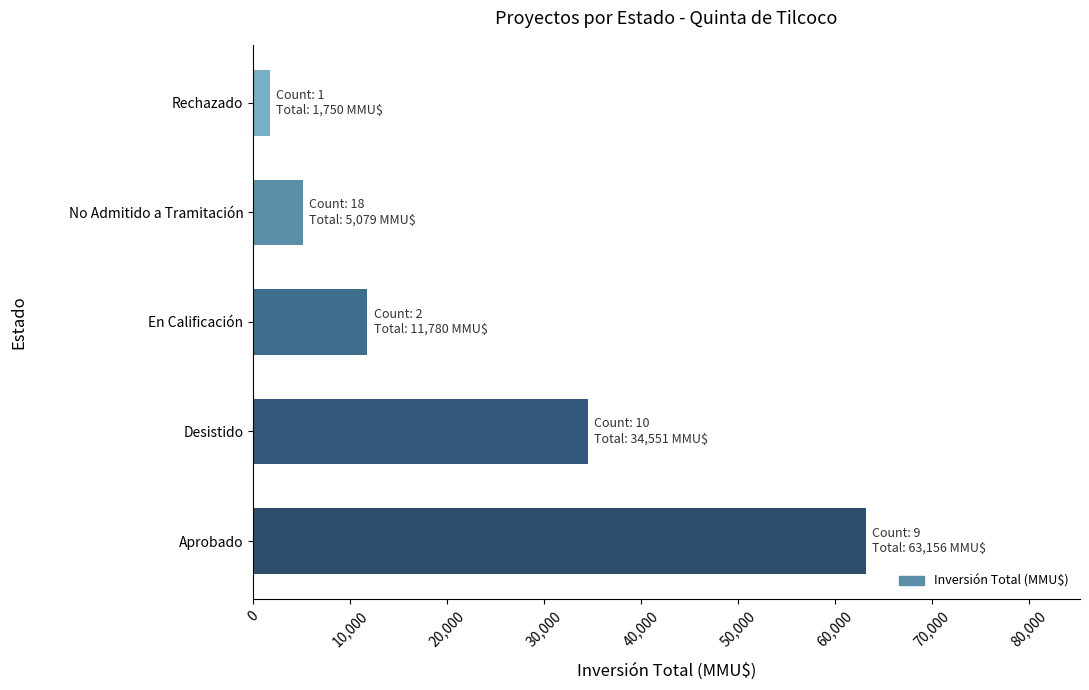

What value does the data have at Aprobado, to the nearest 50?

63150